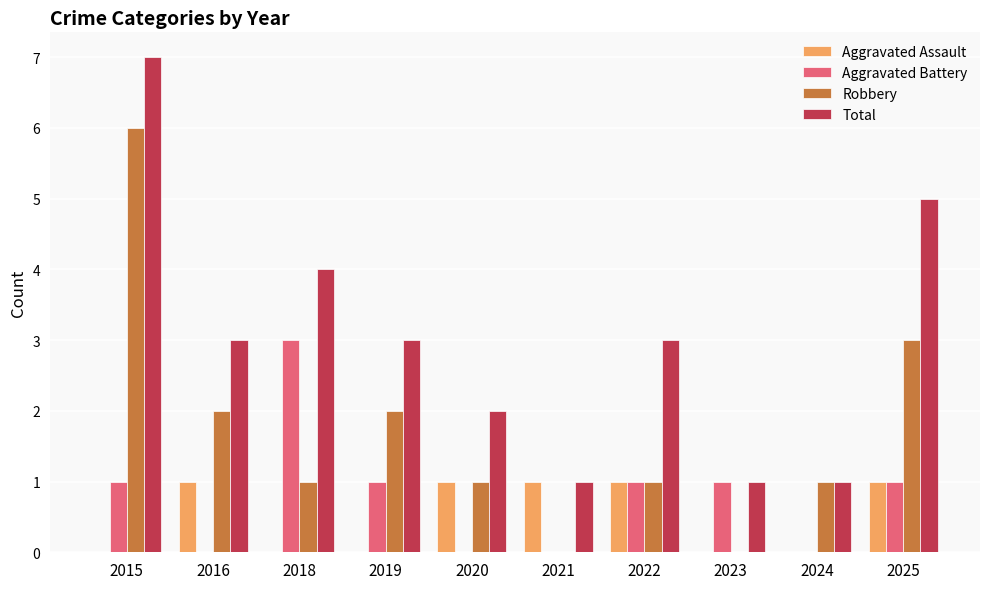

Which series changed the most between 2018 and 2022?

Aggravated Battery